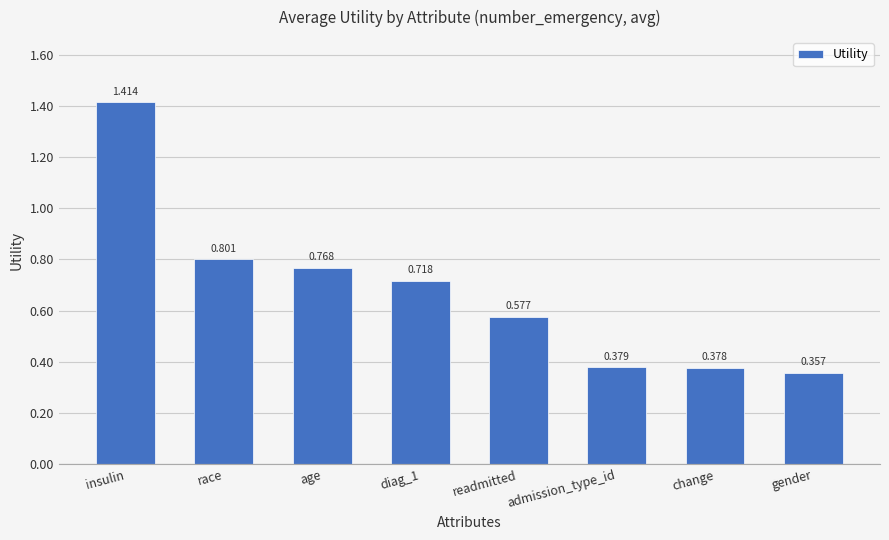

True or false: the data shows 0.8 at age.

True